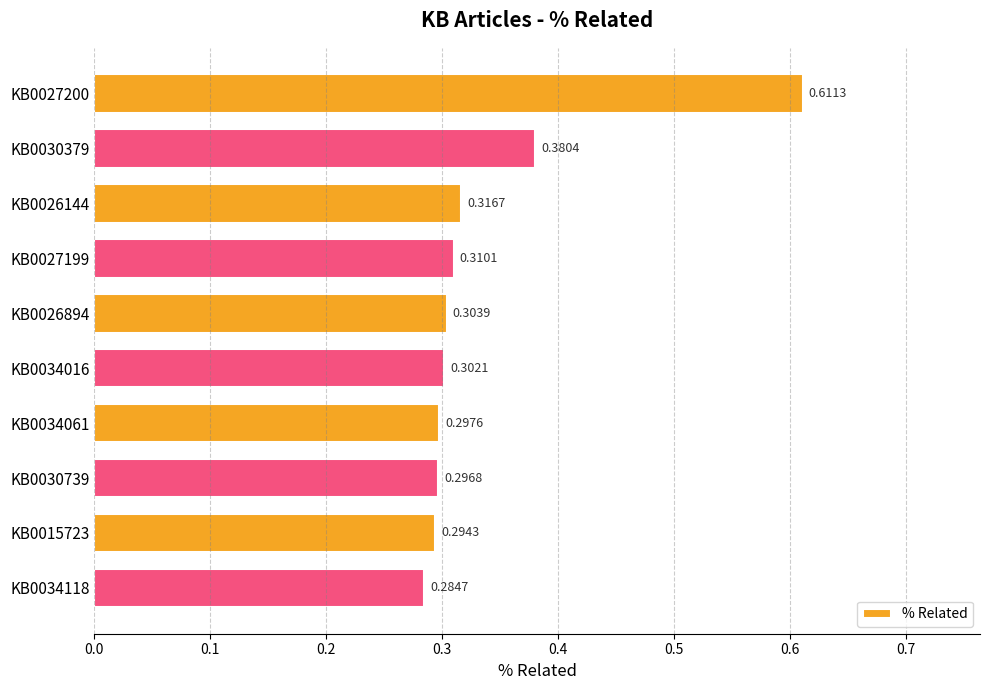

What is the sum of the values at KB0034016 and KB0027200?

0.9